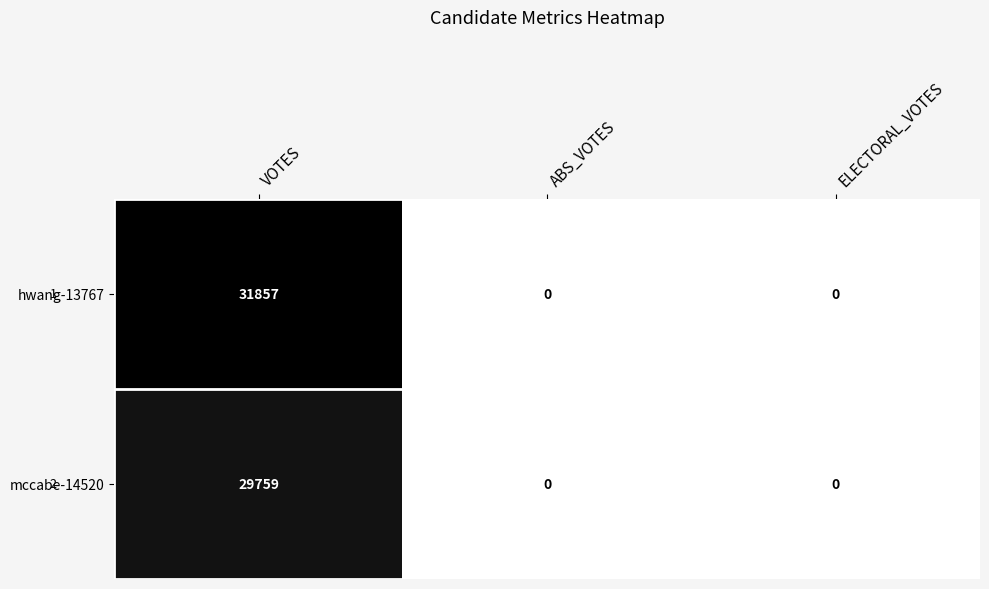

Which series has the widest spread of values?

hwang-13767